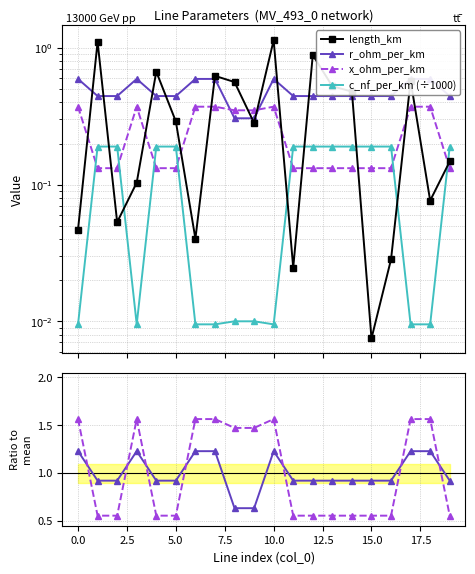

Which has a higher value, 19 or −2.5?

19